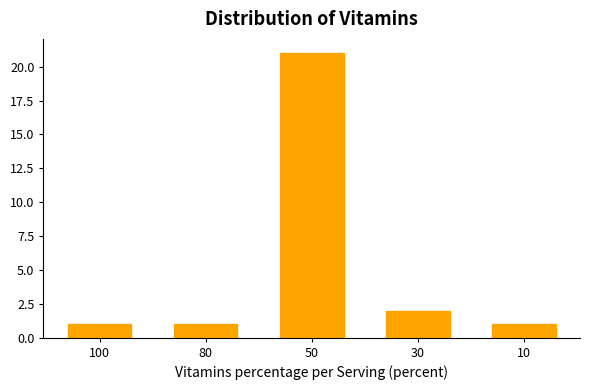

Reading left to right, transcribe all the data shown in this chart.

100=1	80=1	50=21	30=2	10=1